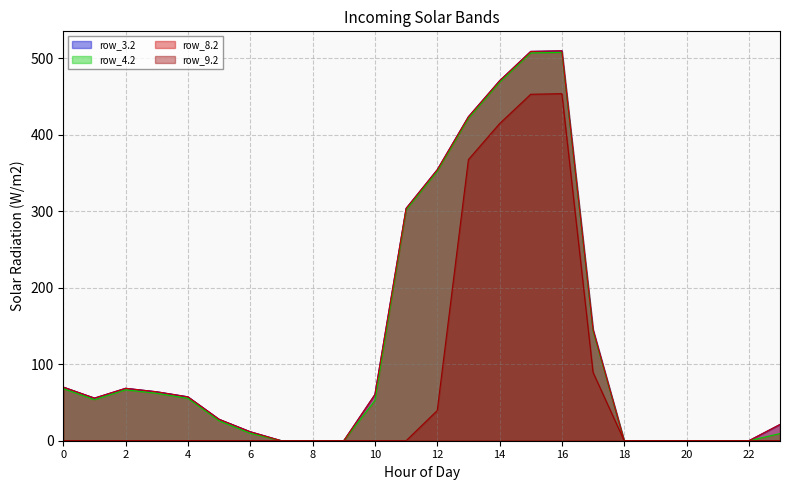

At which category is the sum across all series the highest?

16